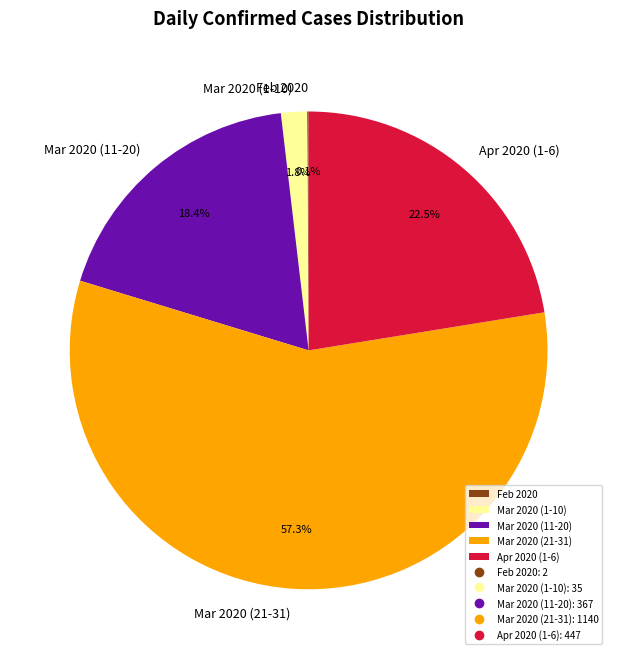

Which category has the biggest portion of the pie?

Mar 2020 (21-31)